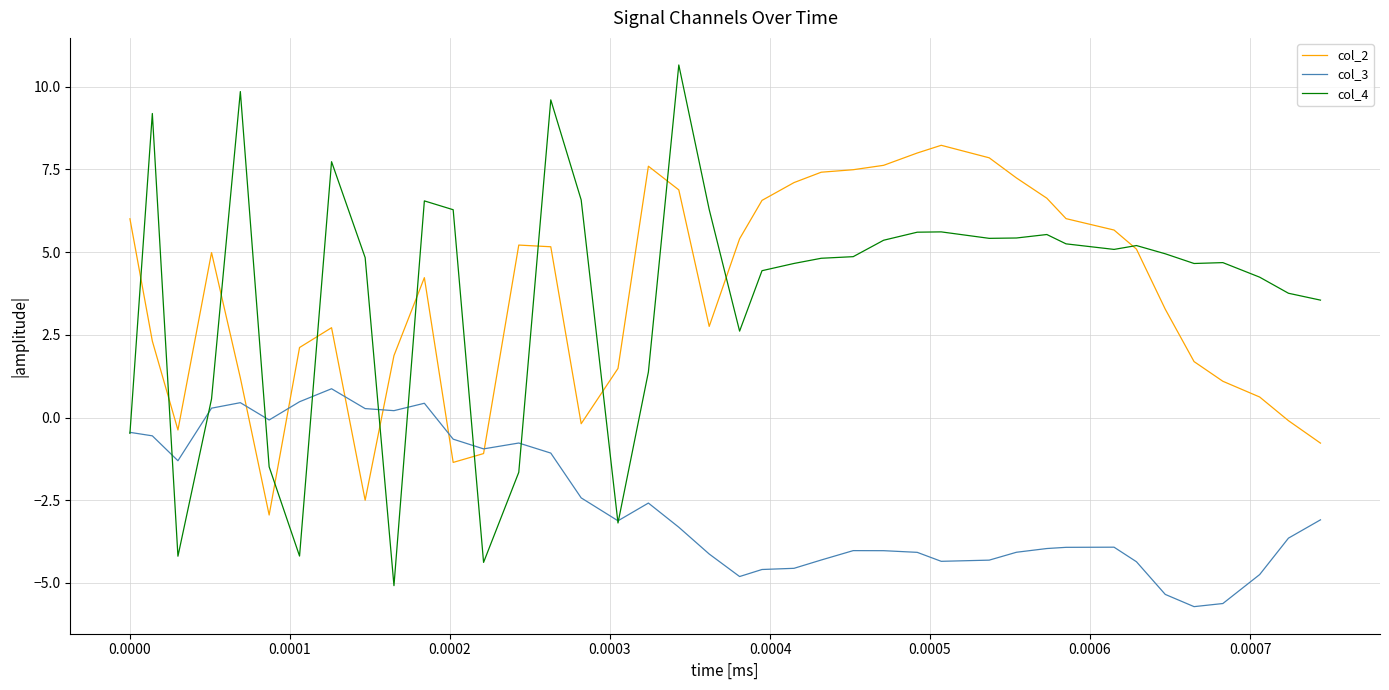

Which series has the largest range (max minus min)?

col_4